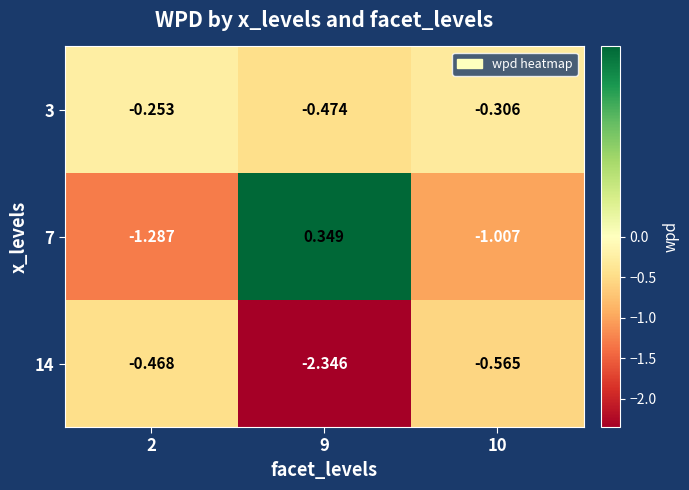

Is the value of 14 at 9 greater than the value of 3 at 9?

No